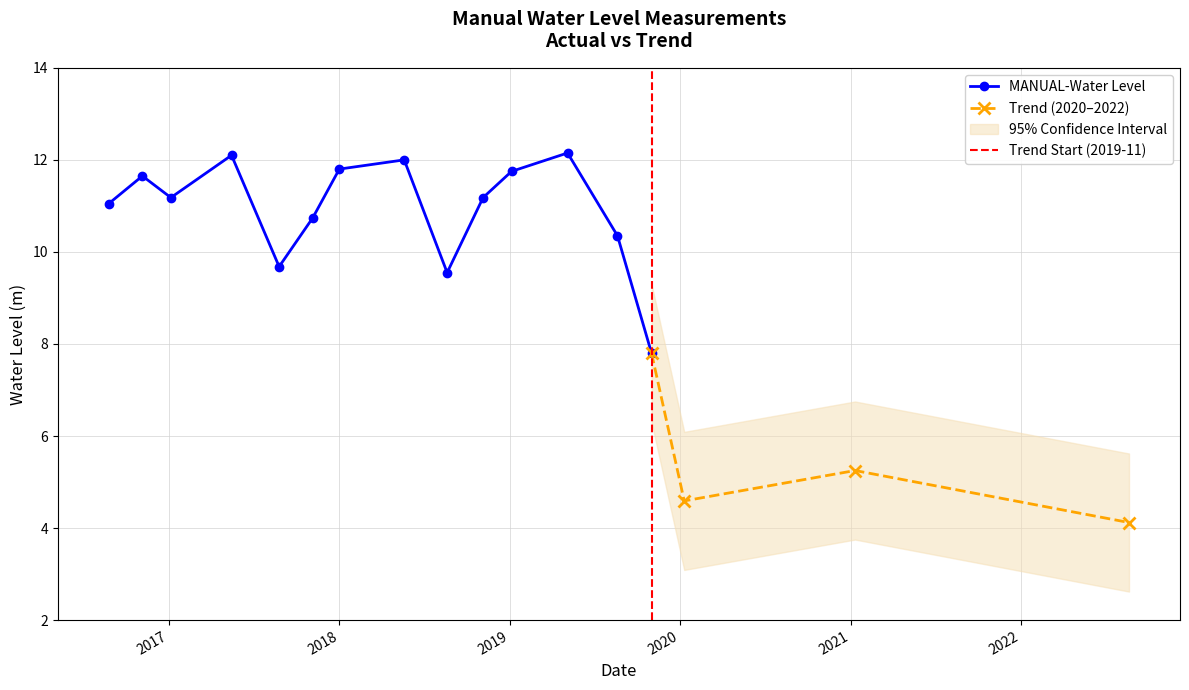

What is the minimum value shown in the chart?

4.1